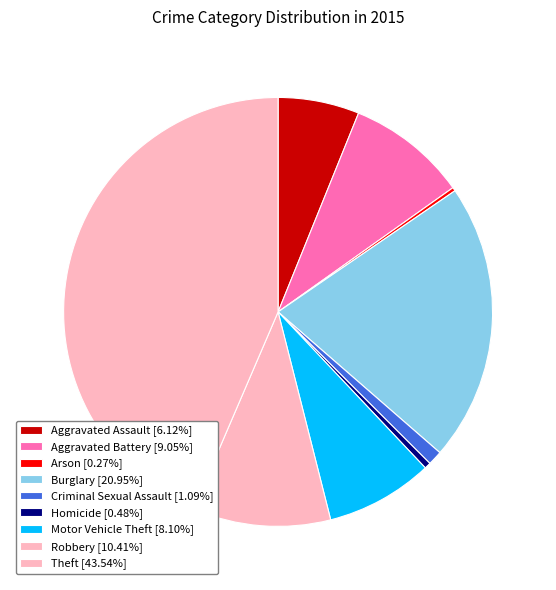

Combined, do Arson and Criminal Sexual Assault account for over 50%?

No